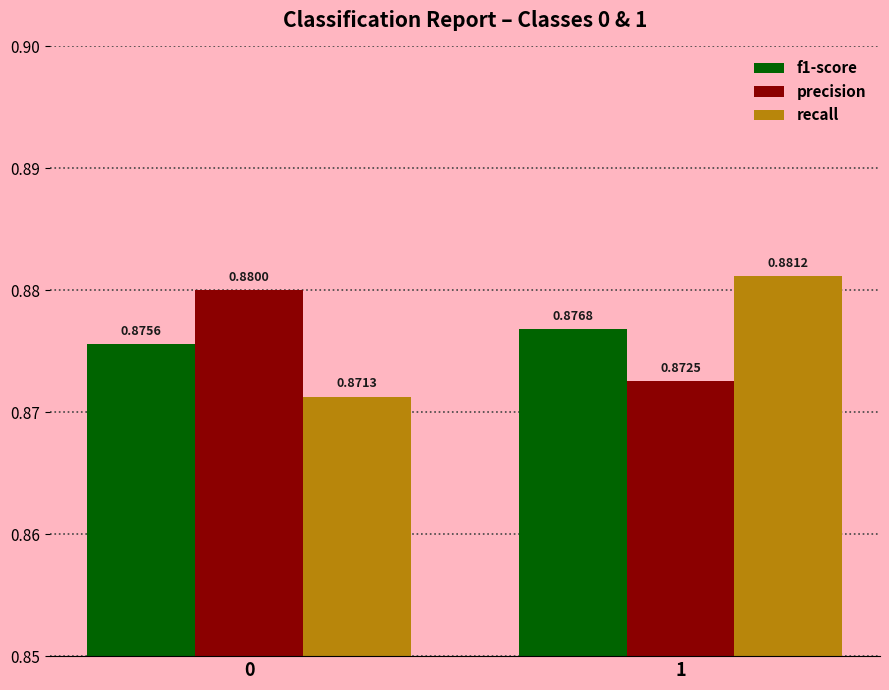

What is the sum of the recall values at 1 and 0?

1.8